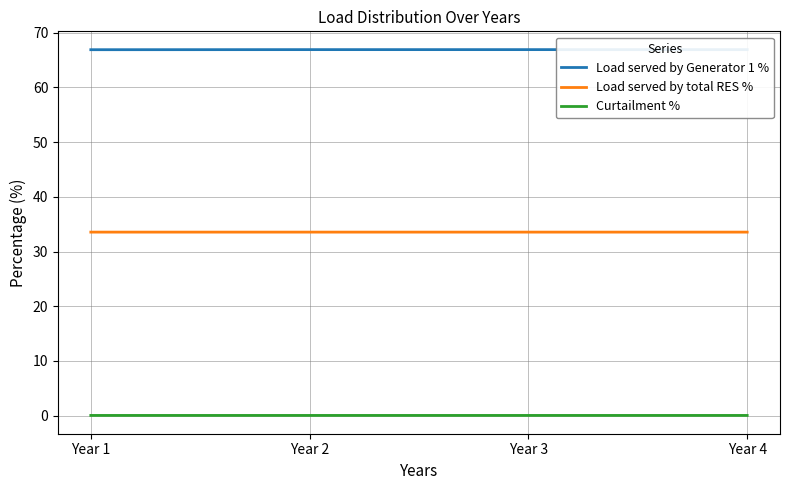

Reading right to left, what are all the values shown in this chart?

Load served by Generator 1 %: Year 4=66.9	Year 3=66.9	Year 2=66.9	Year 1=66.9
Load served by total RES %: Year 4=33.6	Year 3=33.6	Year 2=33.6	Year 1=33.6
Curtailment %: Year 4=0.0	Year 3=0.0	Year 2=0.0	Year 1=0.0